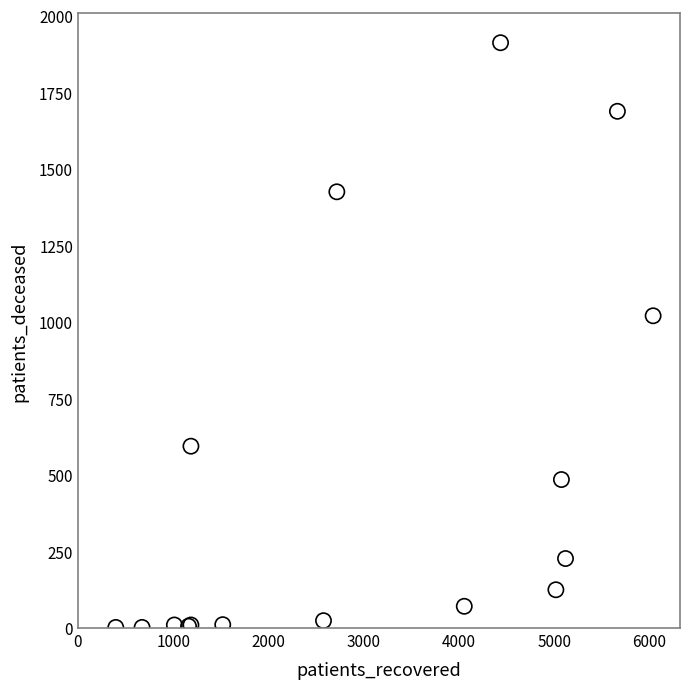

What Y value in the scatter plot is closest to 957?

1020